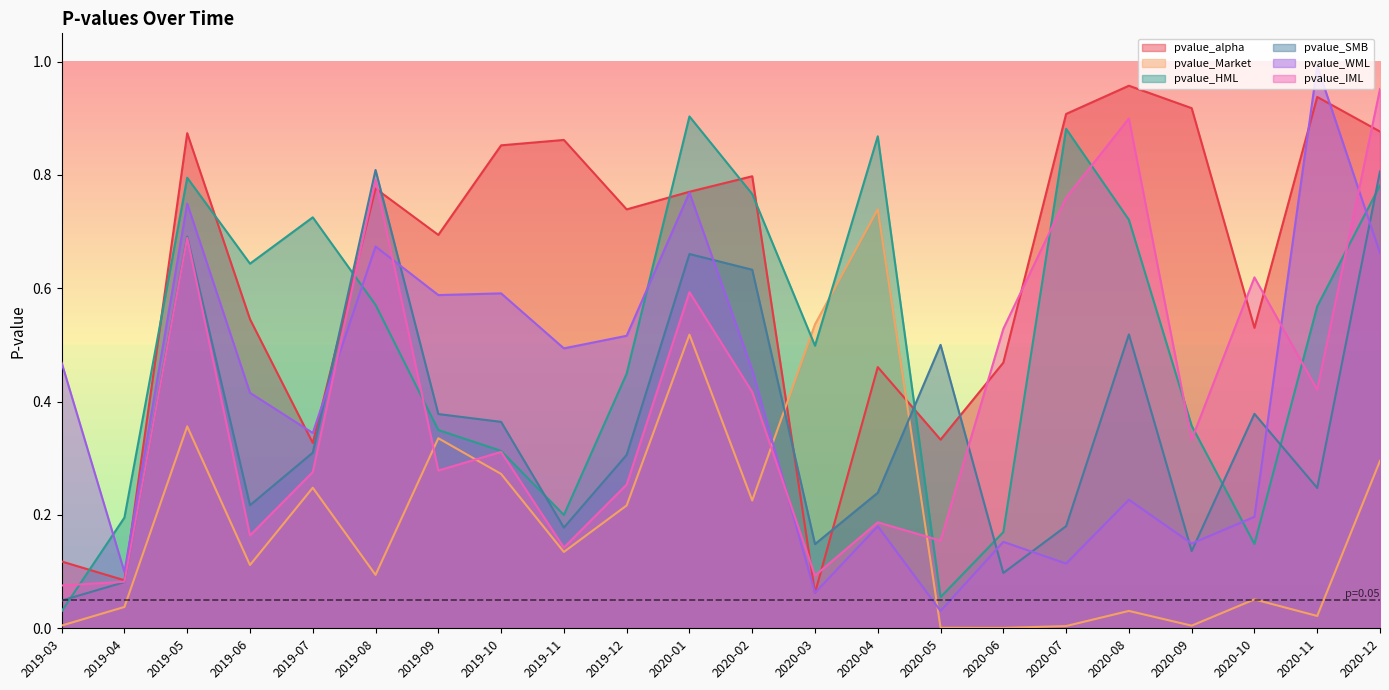

What are all the series names shown in the legend?

pvalue_alpha, pvalue_Market, pvalue_HML, pvalue_SMB, pvalue_WML, pvalue_IML